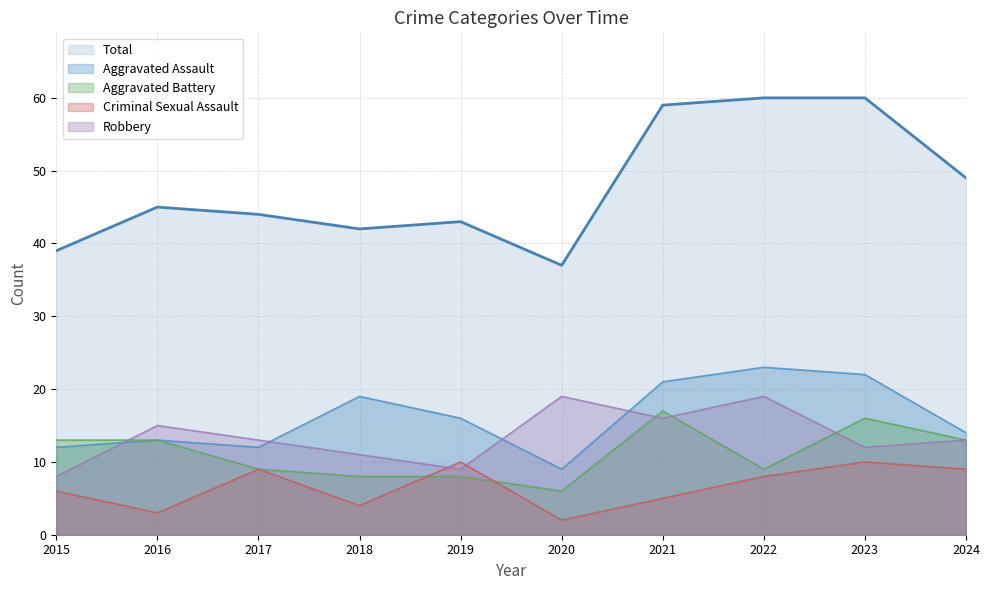

What are all the series names shown in the legend?

Total, Aggravated Assault, Aggravated Battery, Criminal Sexual Assault, Robbery